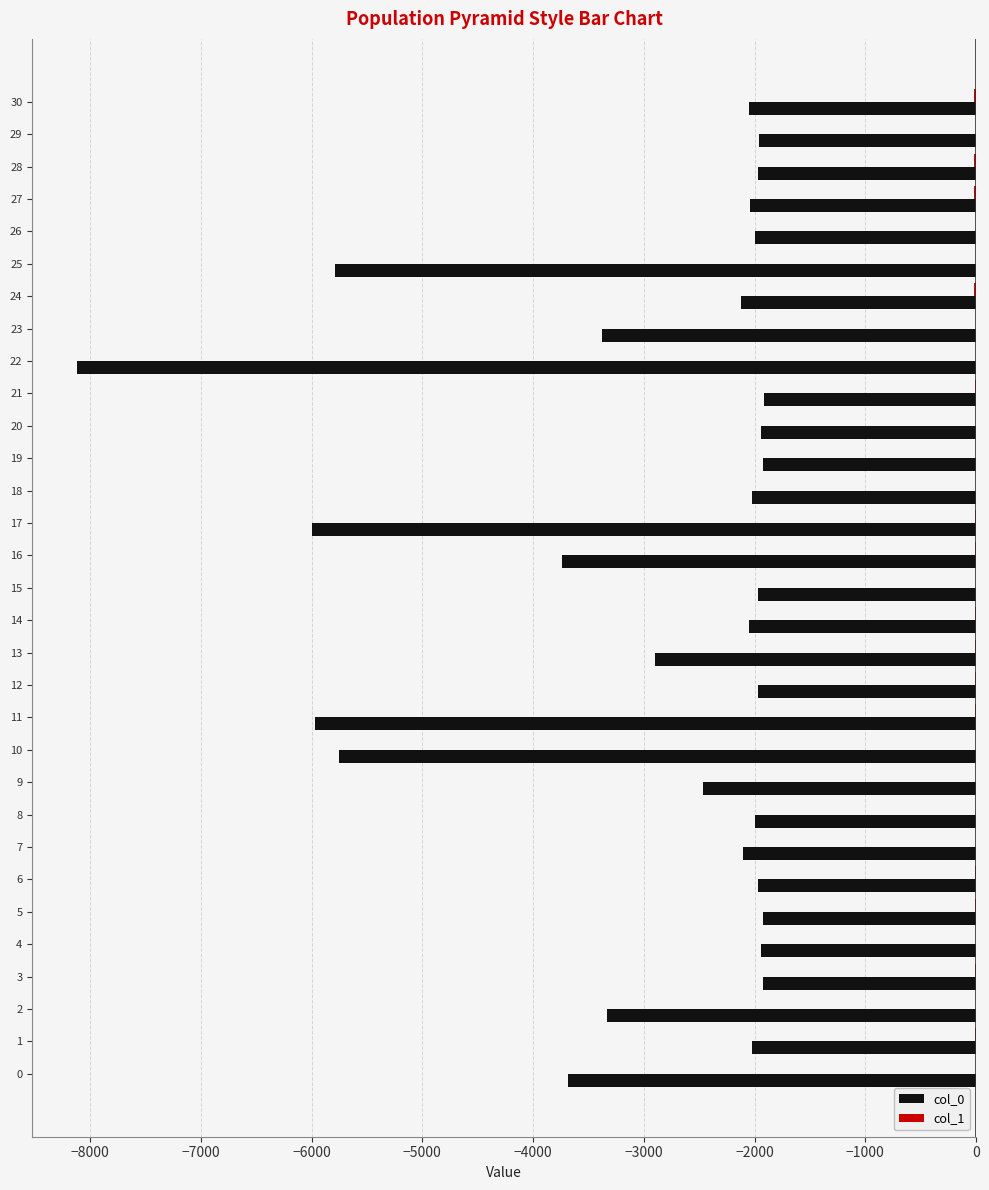

What is the highest value of the col_0 series?

-1916